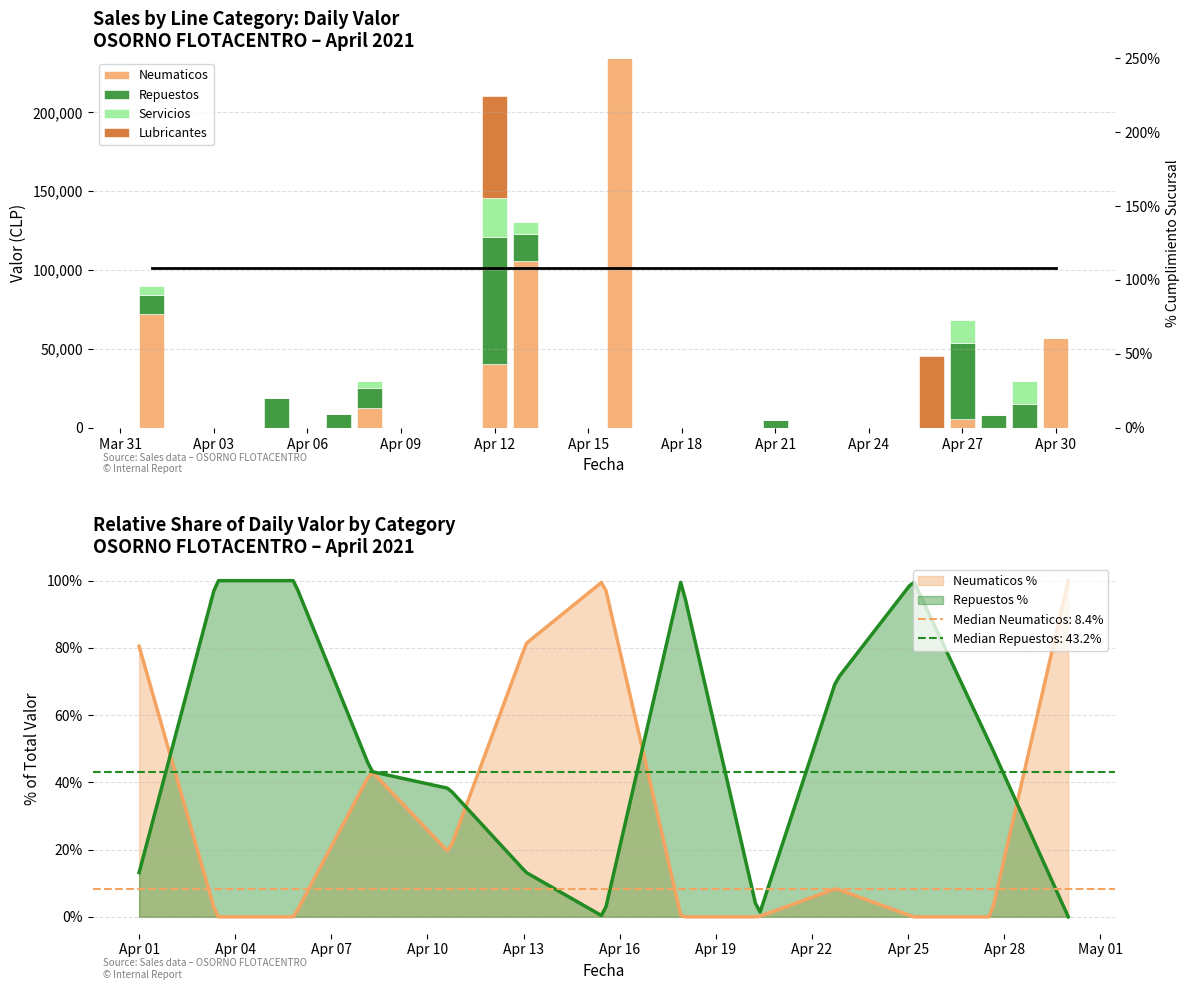

Which series has the largest total across all categories?

Neumaticos